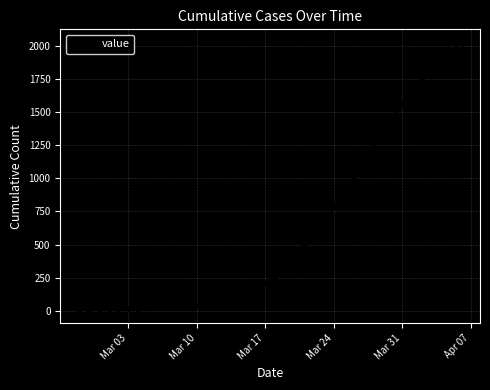

What is the greatest value displayed?

2027